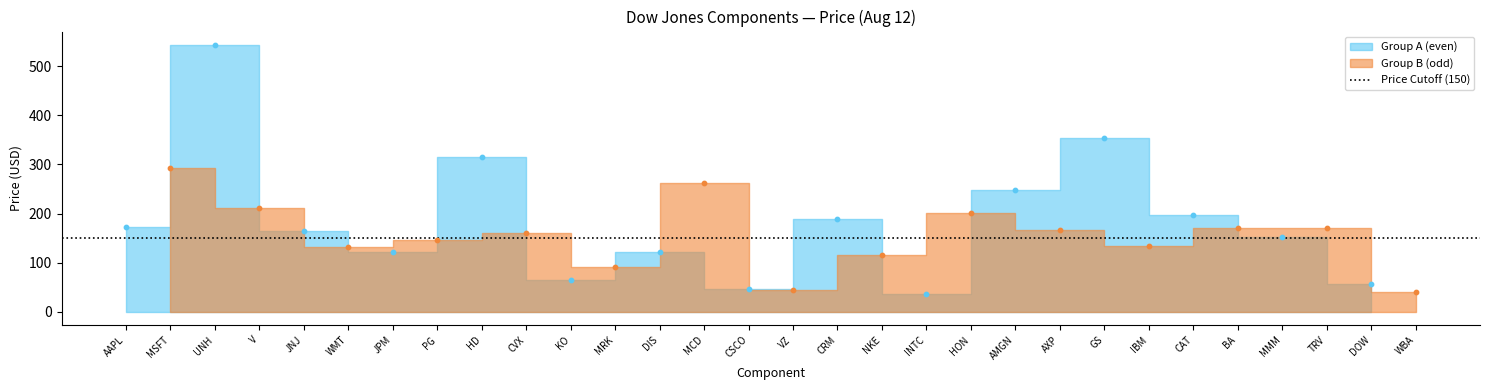

Approximately how many times larger is the value at DOW compared to MRK?

0.6